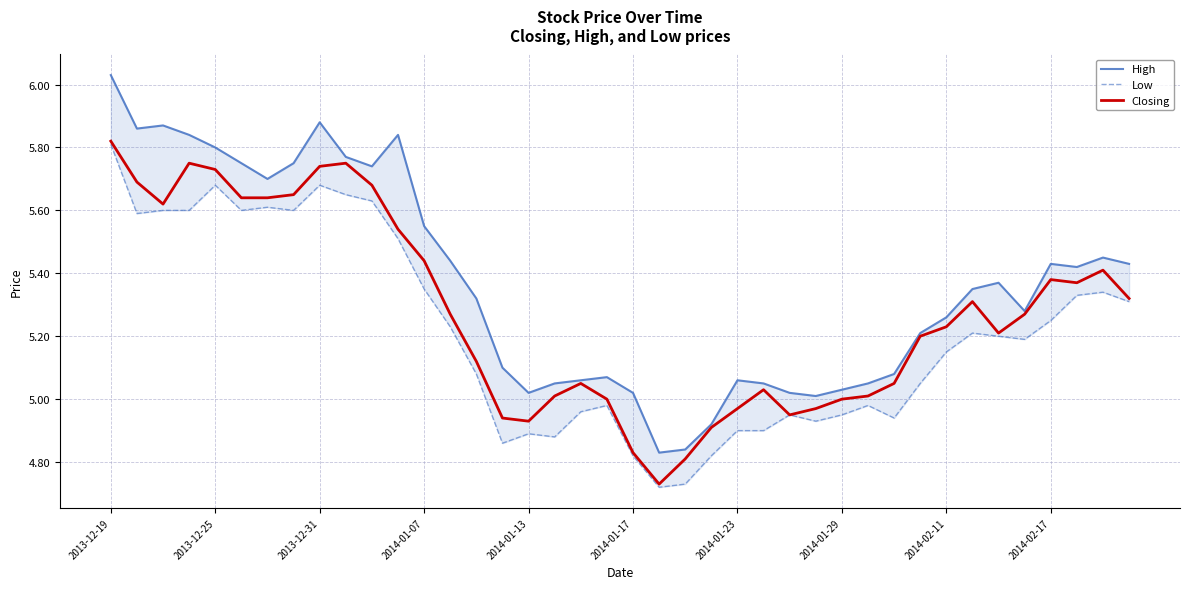

What is the value of the Closing point at the 11th from the left?

5.7